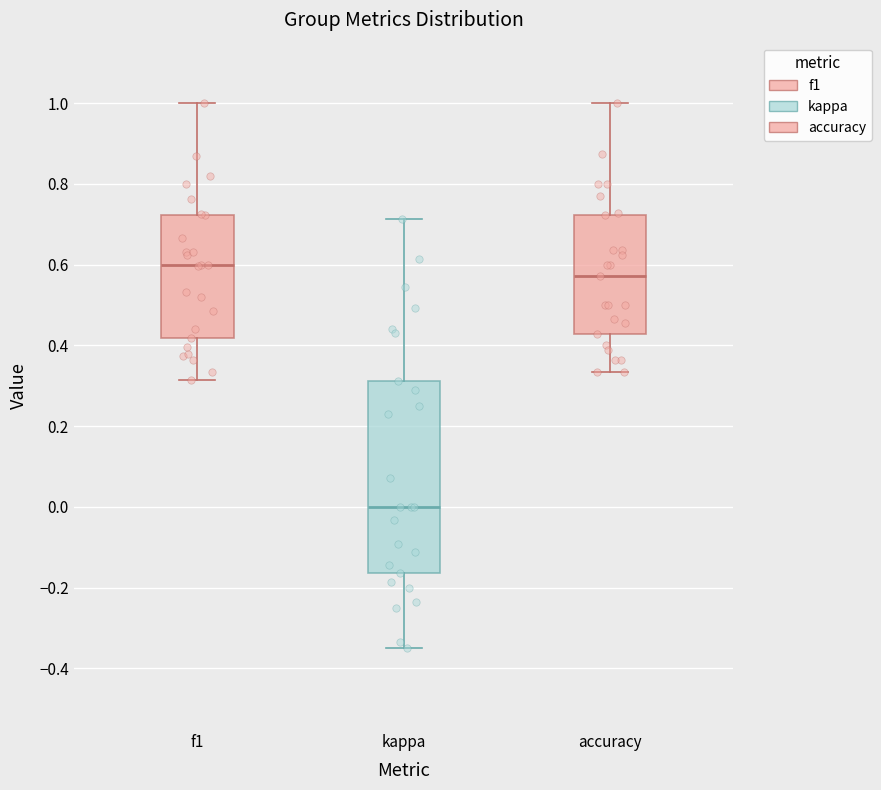

Which box's median line is the highest?

f1